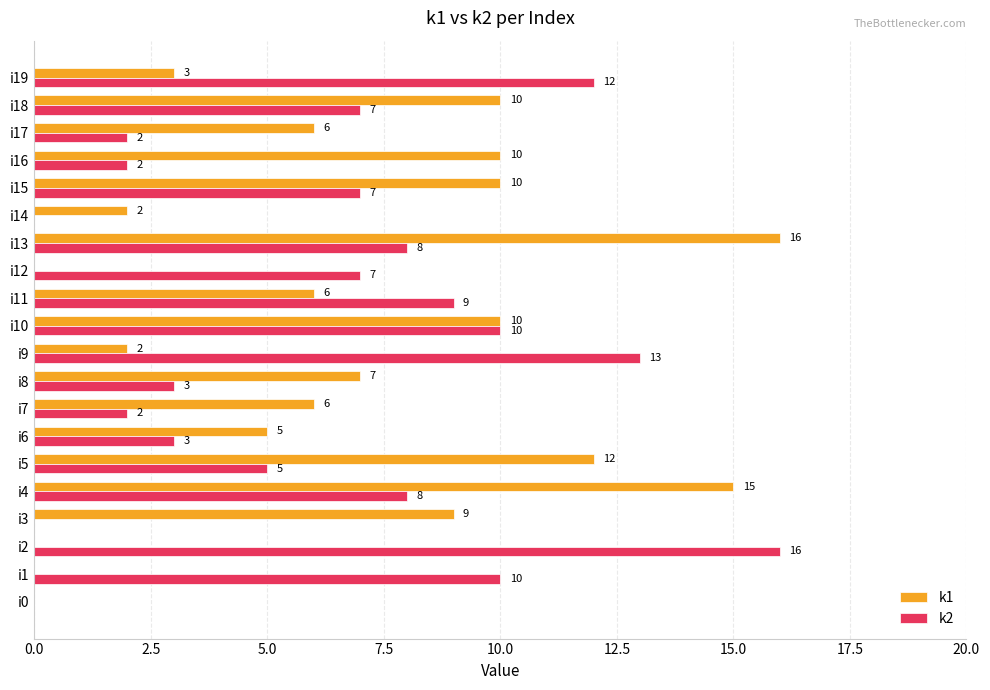

Which series changed the most between i3 and i12?

k1